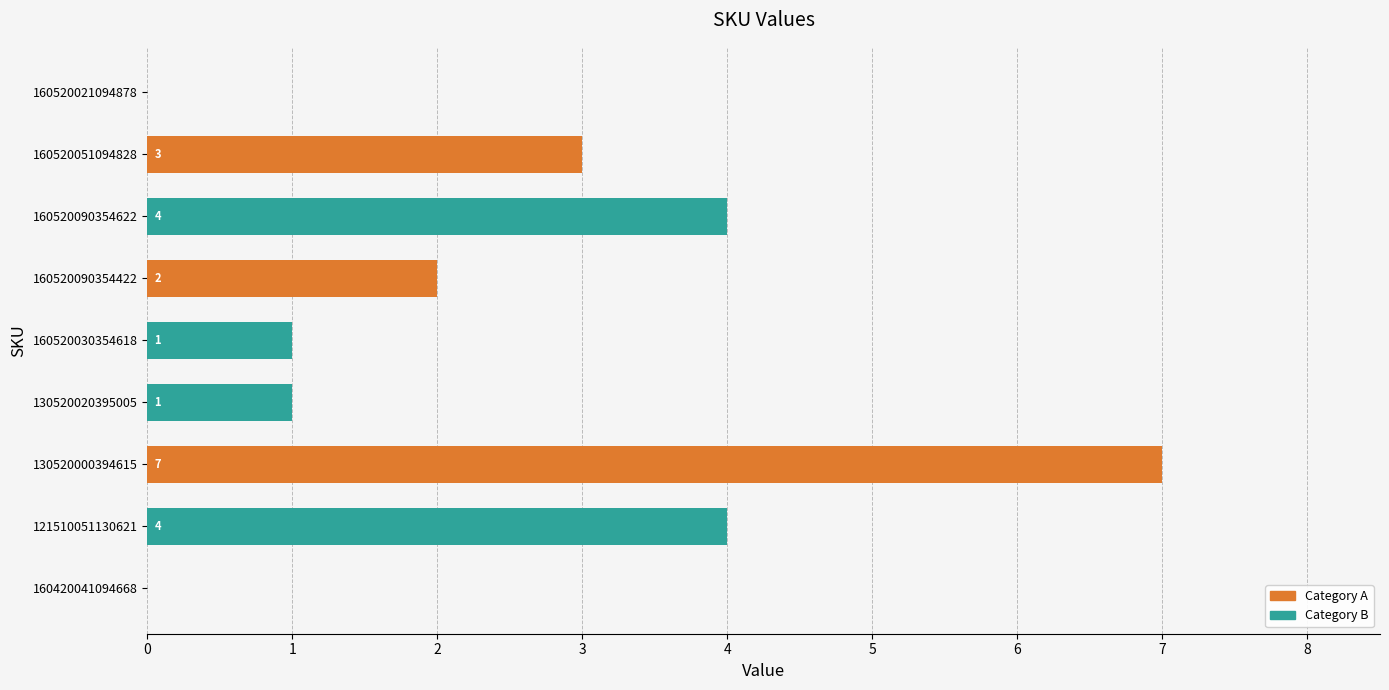

Reading top to bottom, transcribe all the data shown in this chart.

160520021094878=0	160520051094828=3	160520090354622=4	160520090354422=2	160520030354618=1	130520020395005=1	130520000394615=7	121510051130621=4	160420041094668=0